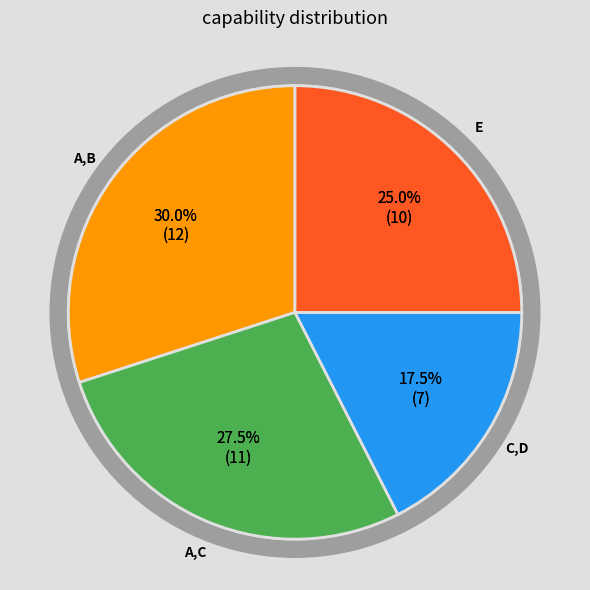

What is the smallest slice in the pie chart?

C,D